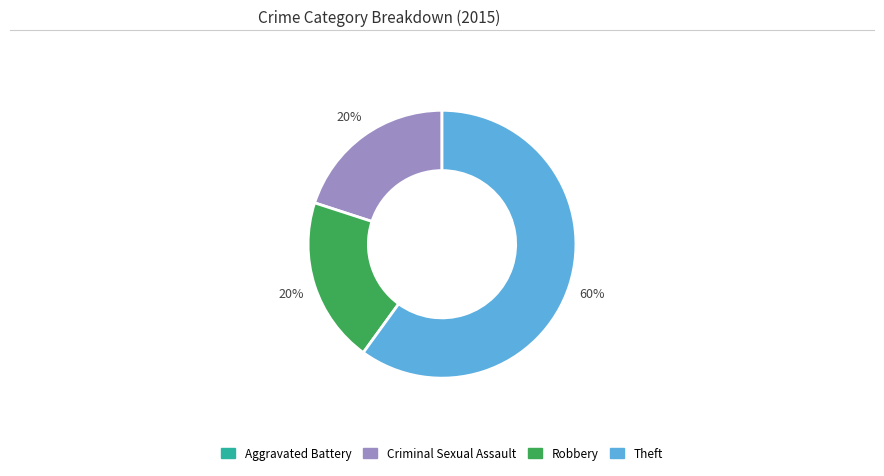

The Criminal Sexual Assault slice represents 20% of the pie. True or false?

True